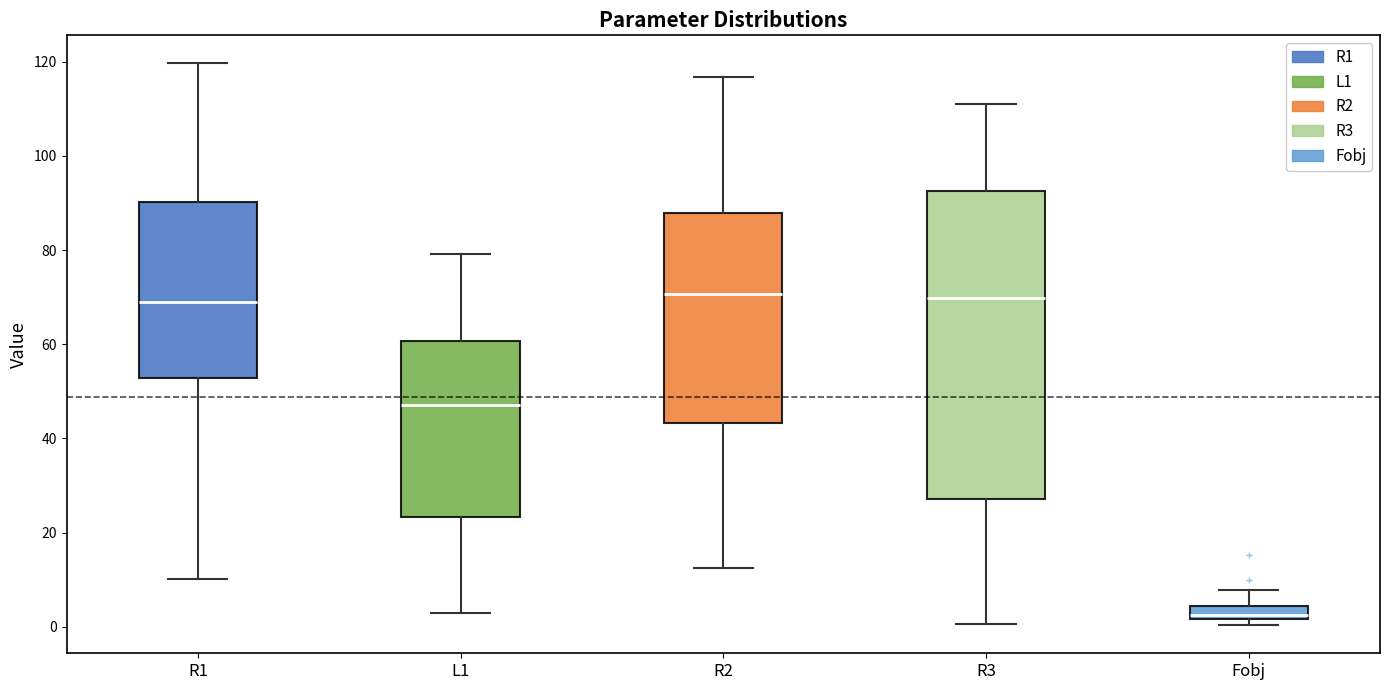

Which box is the tallest, from its lower edge to its upper edge?

R3